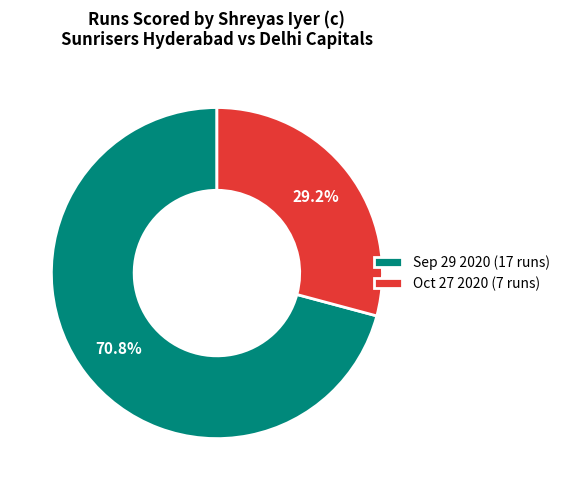

How much of the chart is everything except Sep 29 2020?

29.2%